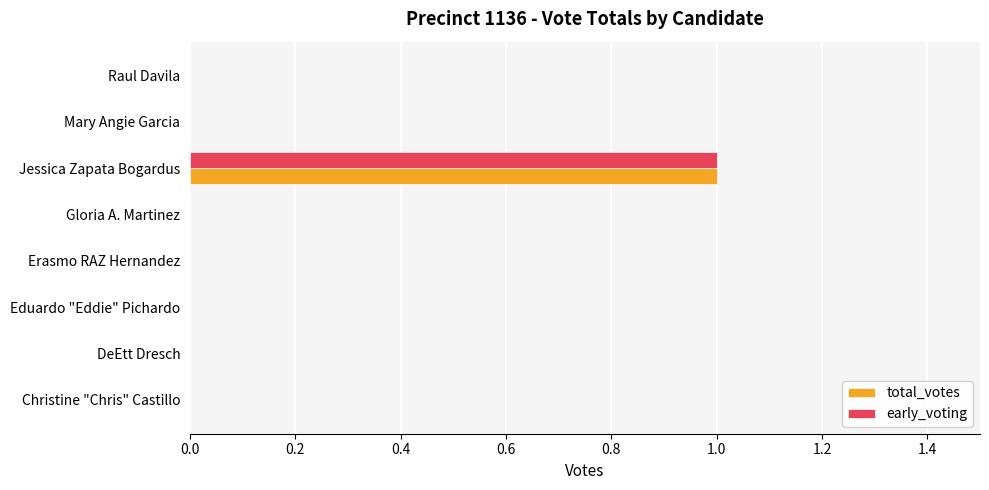

What is the sum of all total_votes values?

1